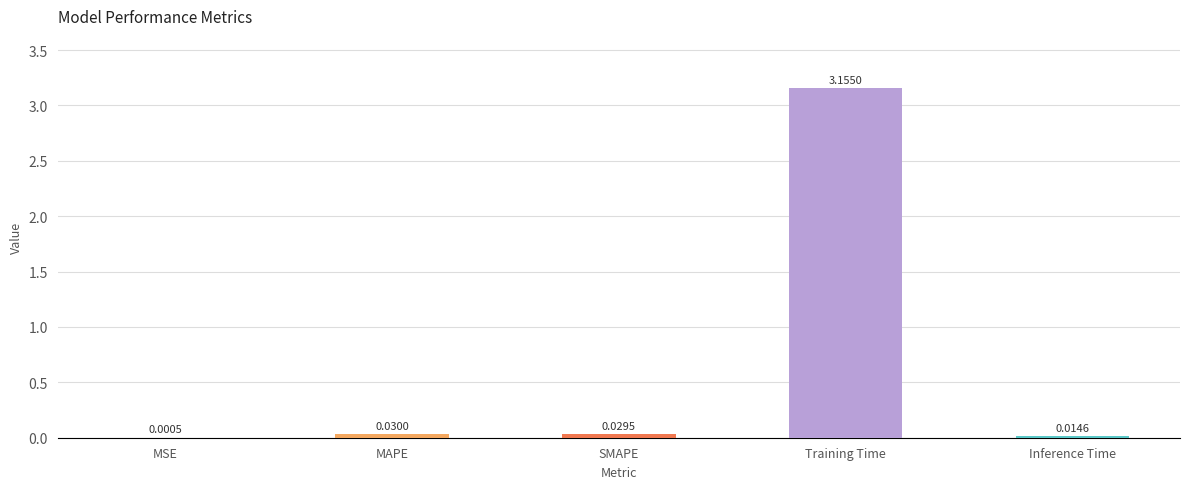

At which category does the chart reach its peak across all series?

Training Time